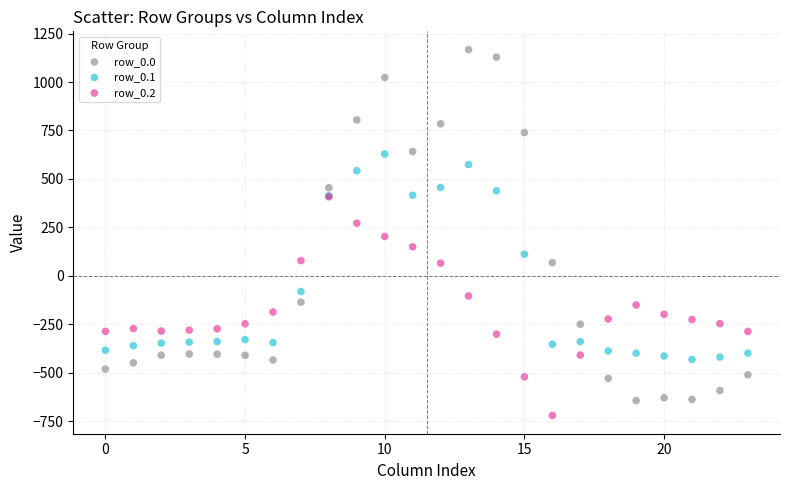

Which series reaches the minimum Y coordinate?

row_0.2